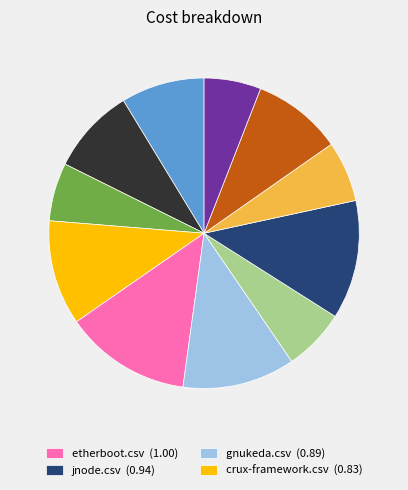

Count the number of slices in the pie.

11